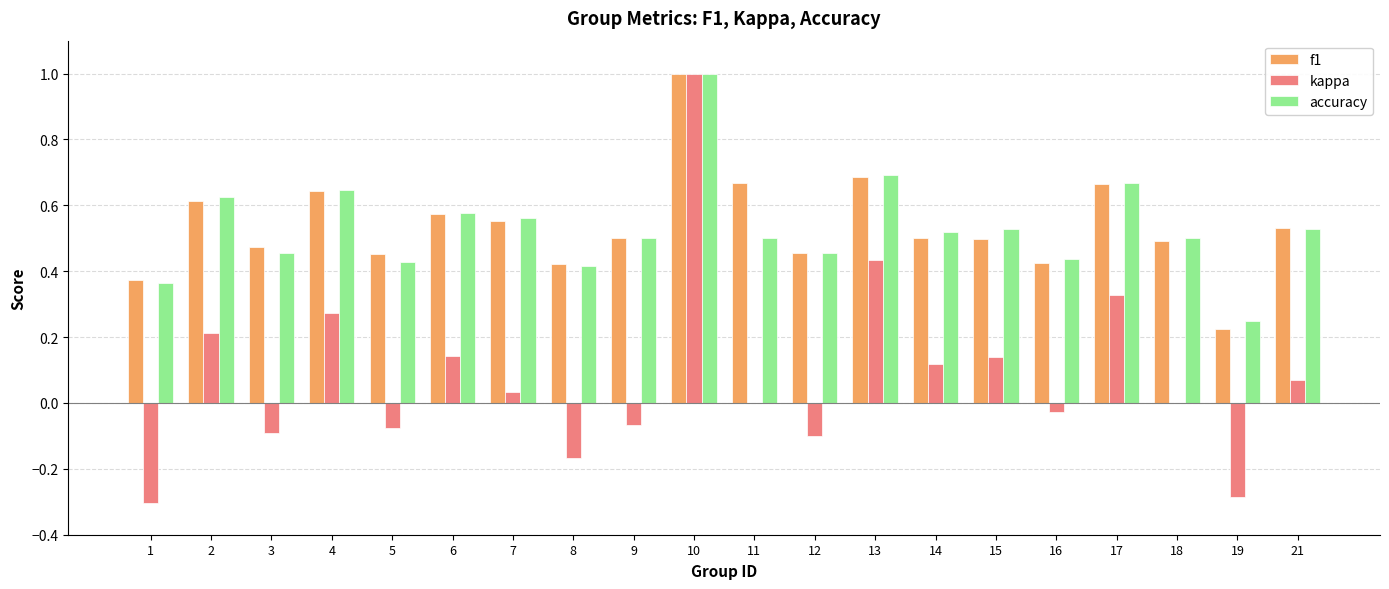

What is the highest value of the kappa series?

1.0